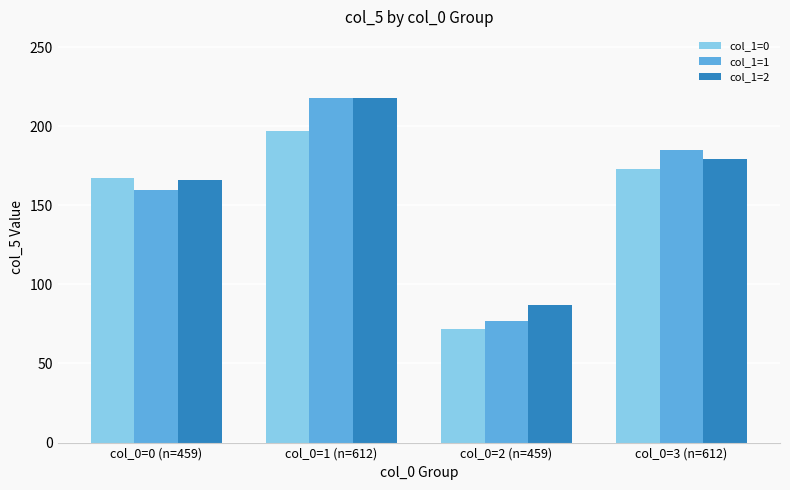

Reading left to right, list all the values displayed in this chart.

col_1=0: 167	197	72	173
col_1=1: 160	218	77	185
col_1=2: 166	218	87	179